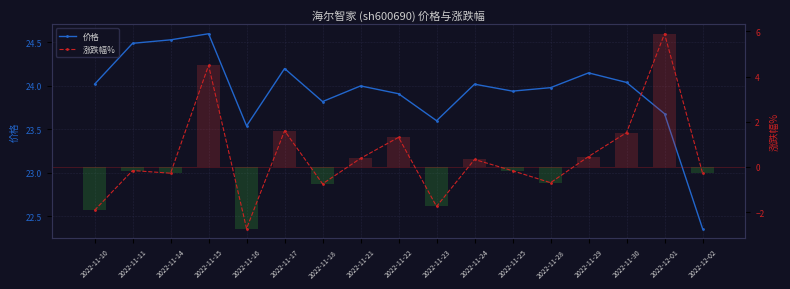

What is the difference between the maximum and minimum values in the 价格 series?

2.2